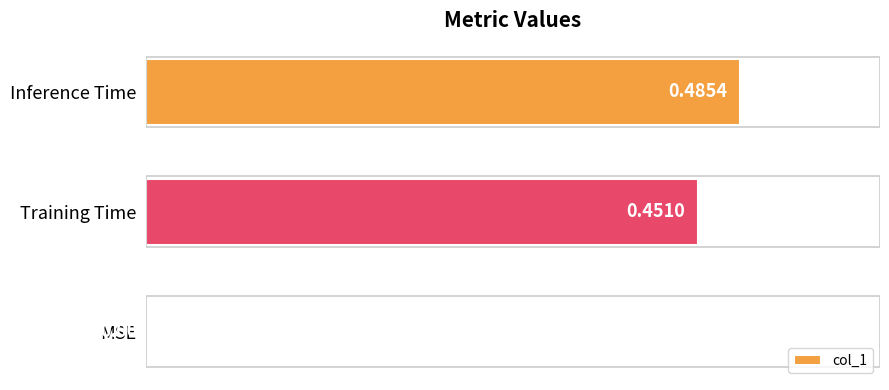

What is the sum of all values?

0.9